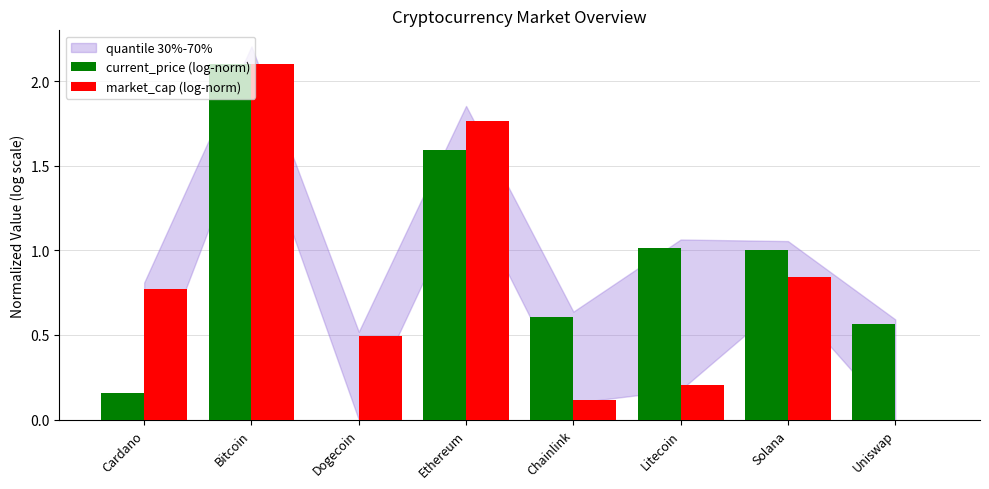

True or false: current_price (log-norm) has a value of 2.3 at Ethereum.

False